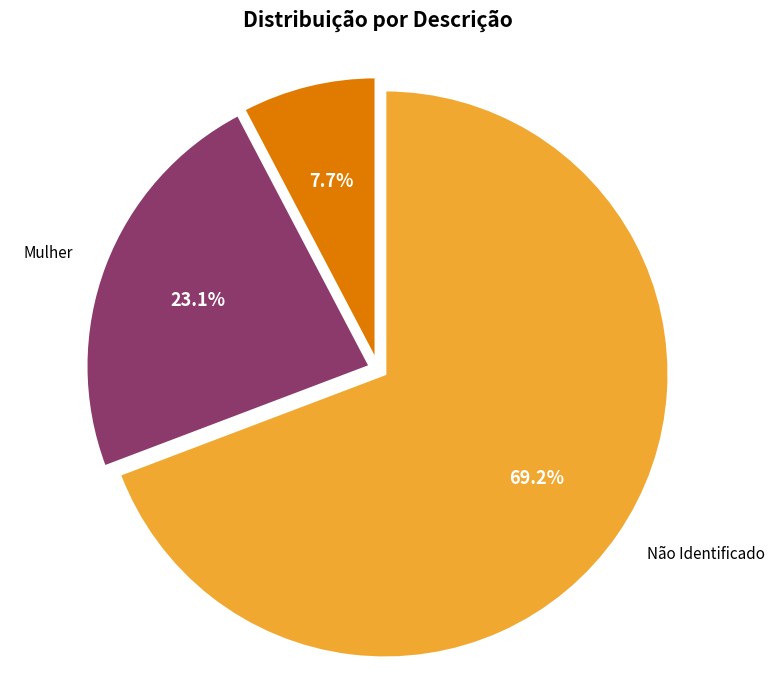

To the nearest percent, what is the difference between the largest and smallest slice percentages?

62%